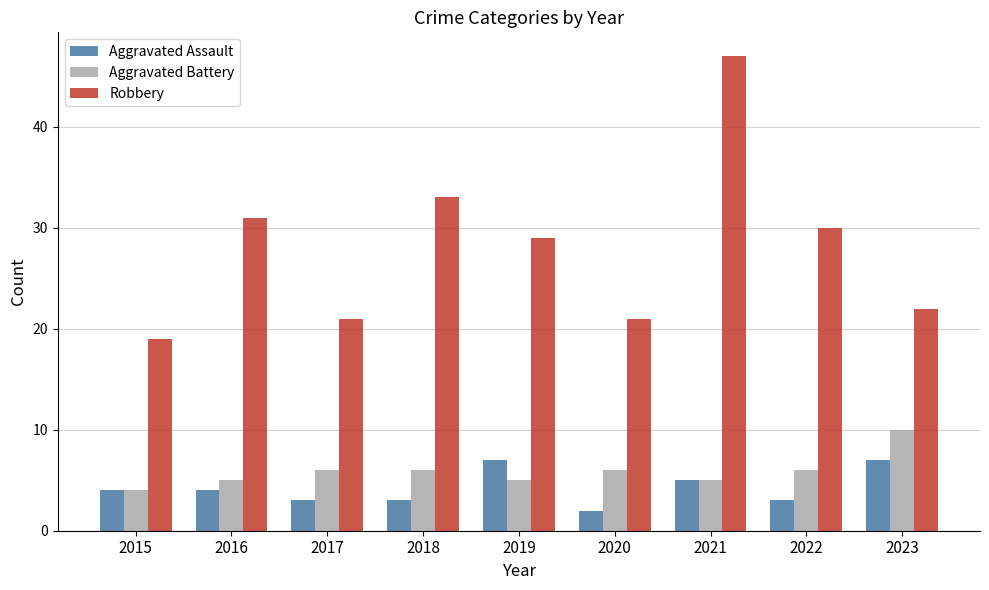

Reading left to right, extract all data points from this chart.

Aggravated Assault: 4	4	3	3	7	2	5	3	7
Aggravated Battery: 4	5	6	6	5	6	5	6	10
Robbery: 19	31	21	33	29	21	47	30	22